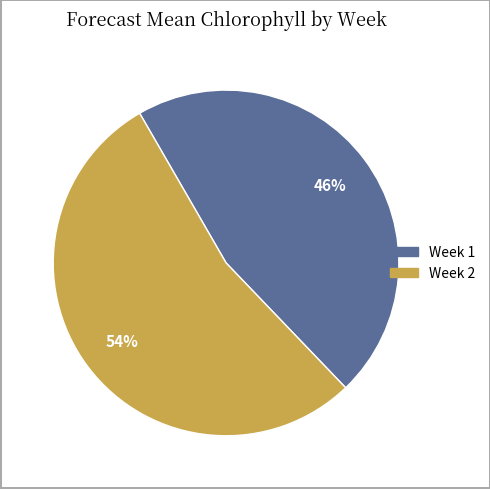

Do Week 1 and Week 2 together represent more than half of the pie?

Yes